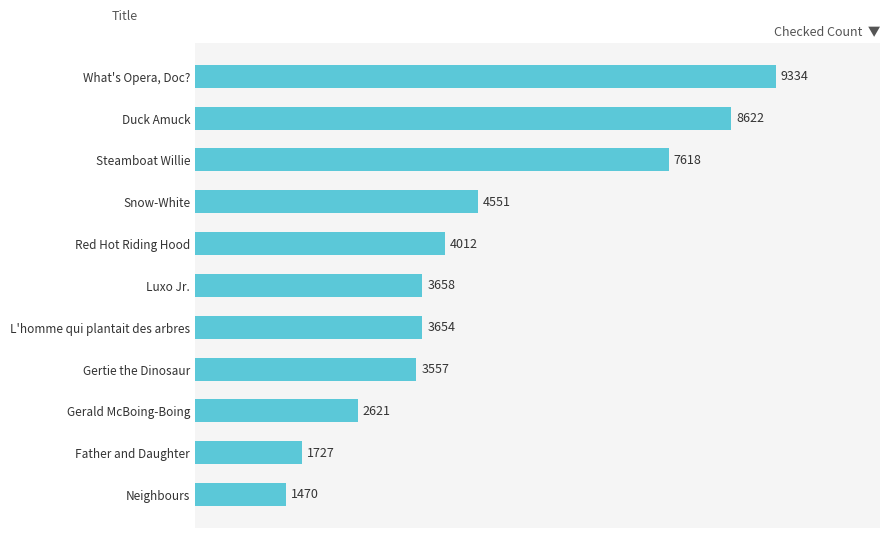

Which label corresponds to the smallest value in the chart?

Neighbours